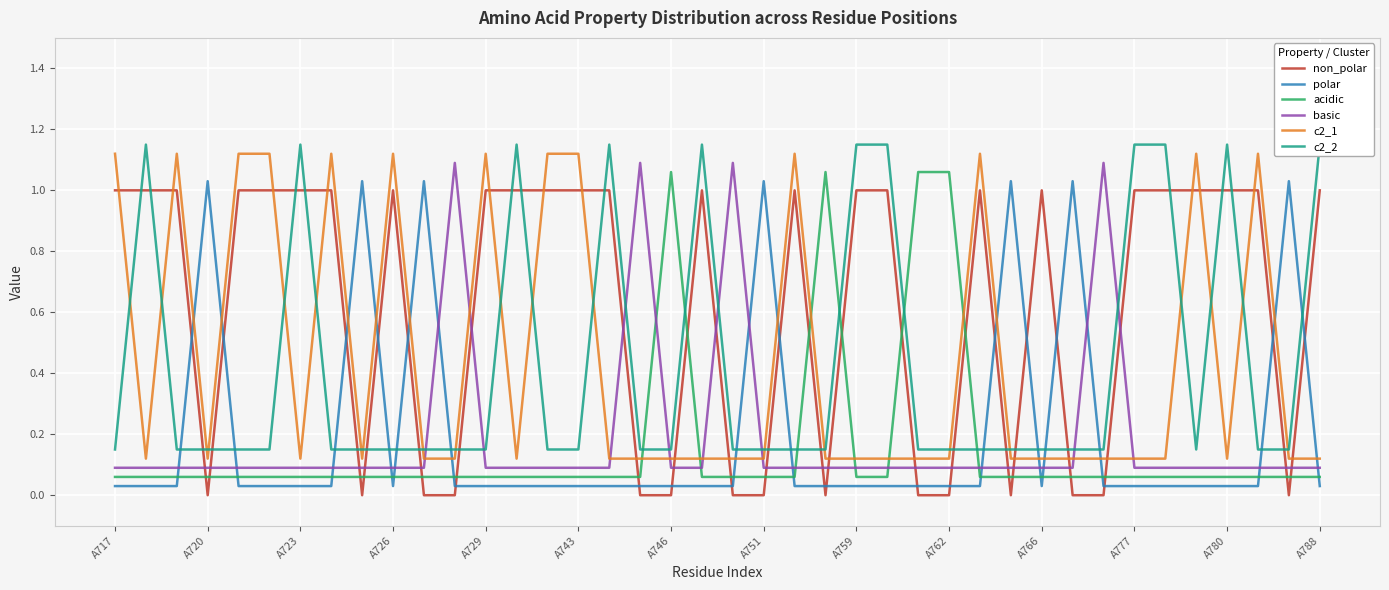

Where is basic nearest to the value 0?

A717